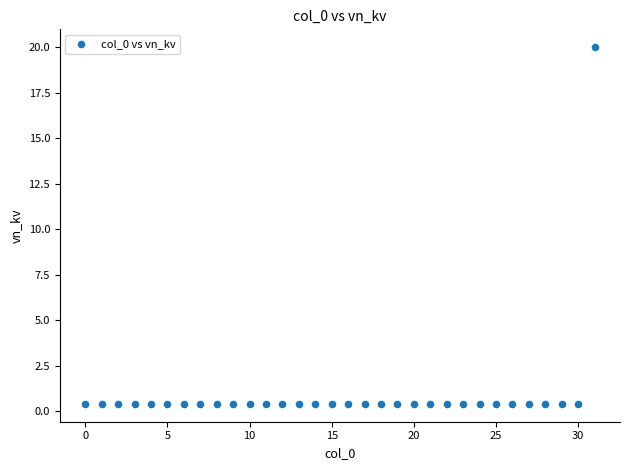

What is the range of Y values (max minus min)?

19.6